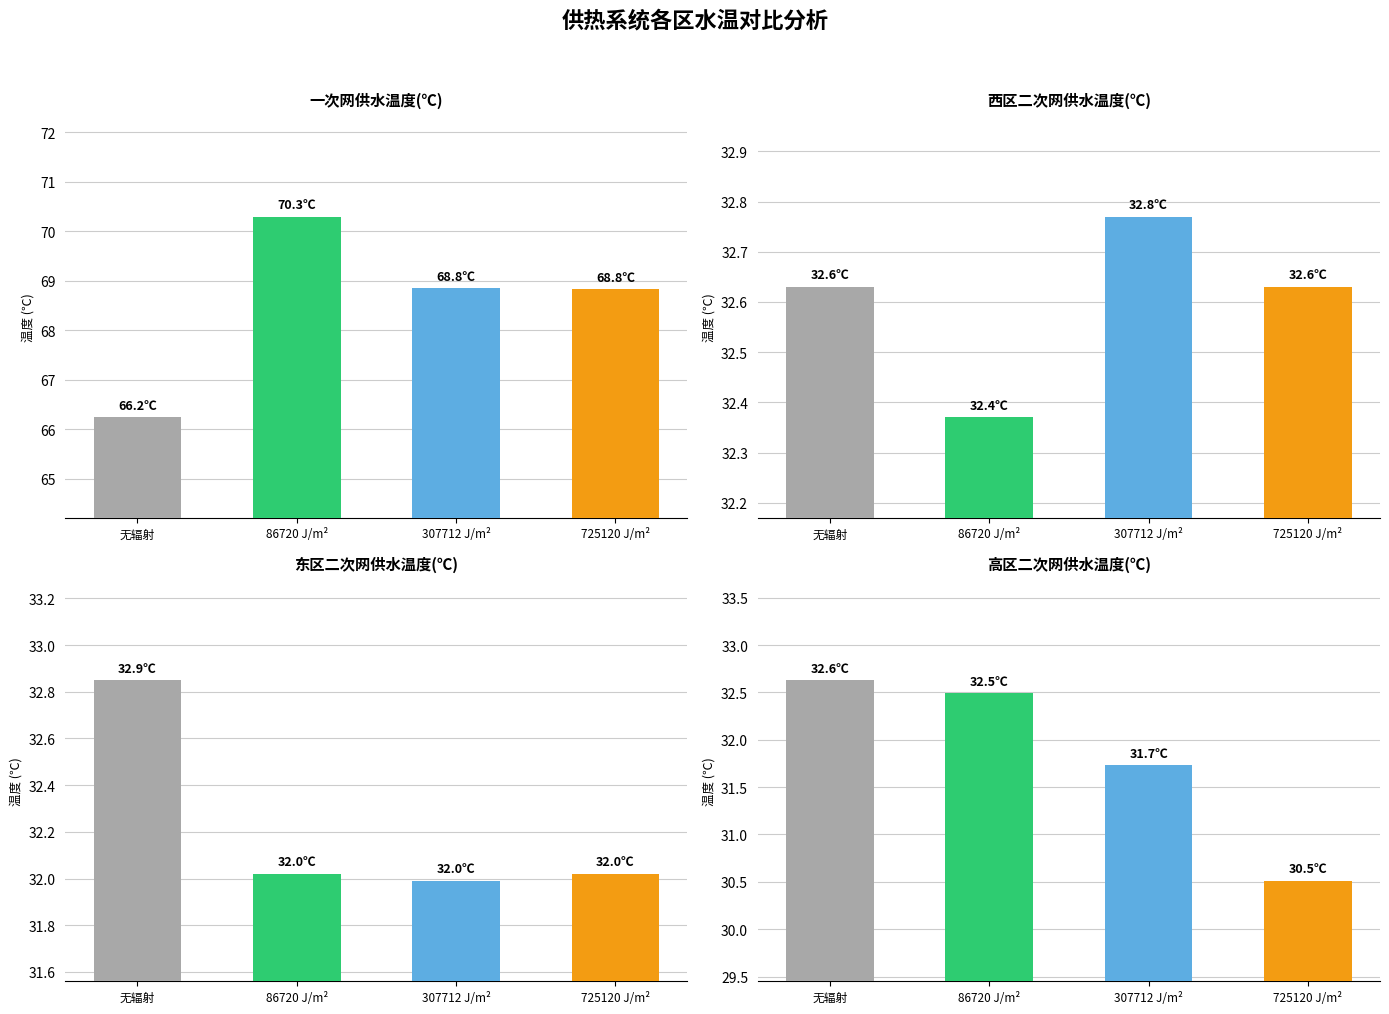

What is the smallest value displayed?

30.5